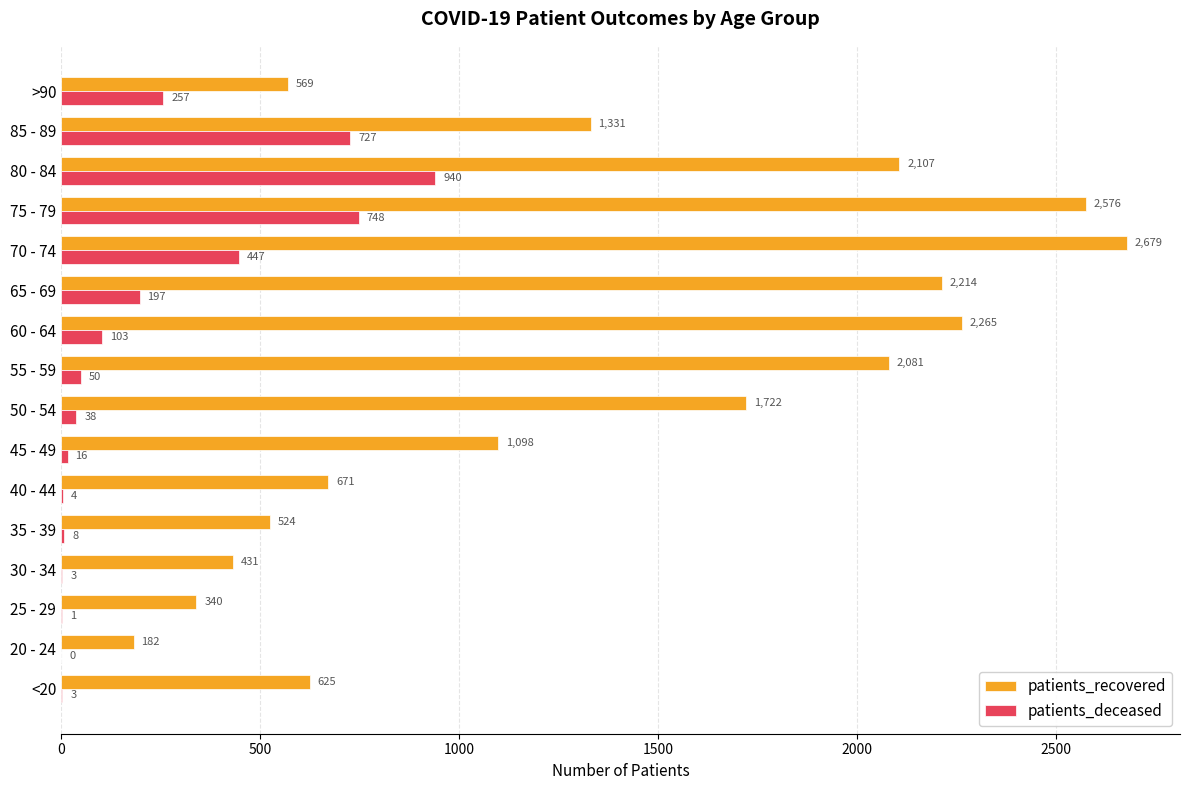

The value of patients_recovered at 40 - 44 is 278. True or false?

False